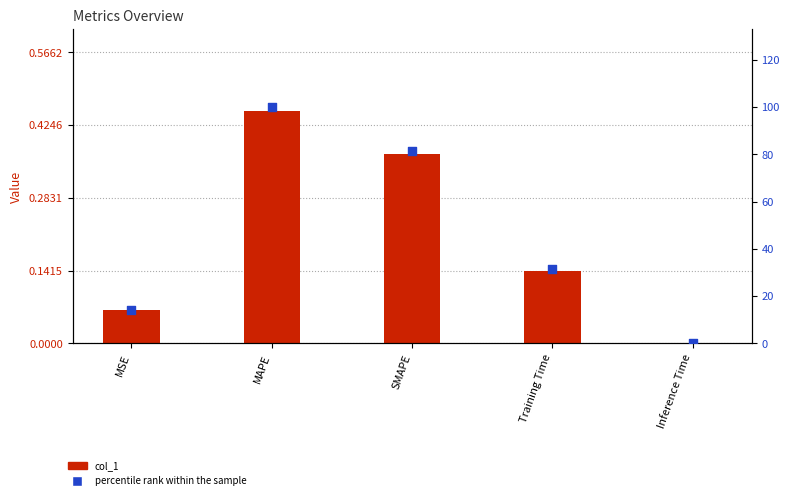

At how many categories does at least one series exceed 37?

2